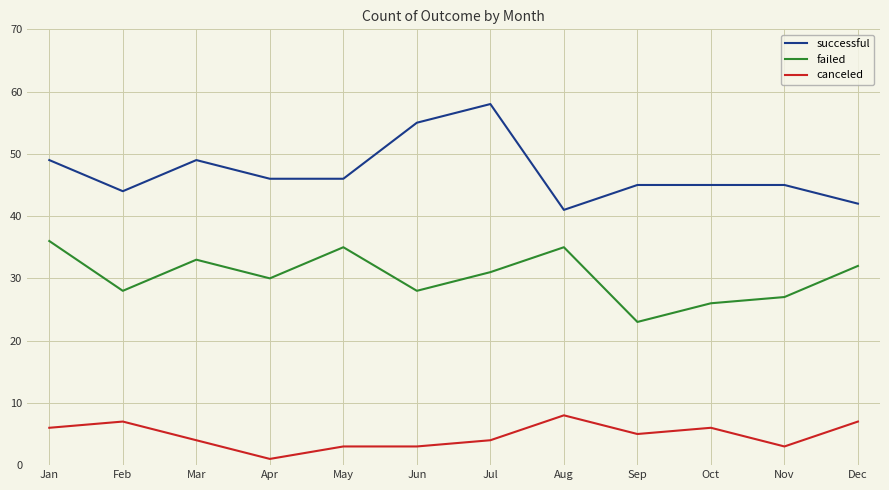

Which series has the largest range (max minus min)?

successful